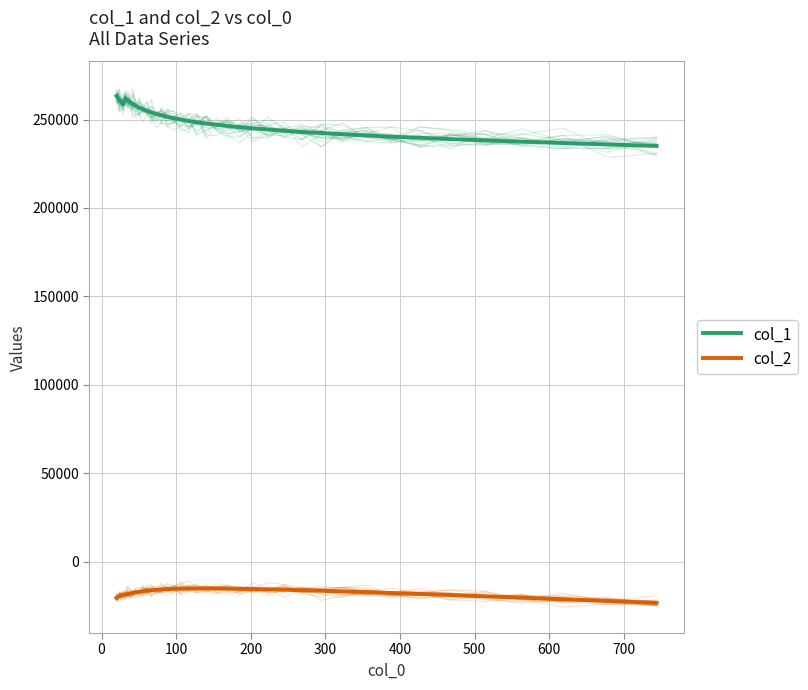

In col_1, how many points are higher than both neighbors (excluding endpoints)?

1